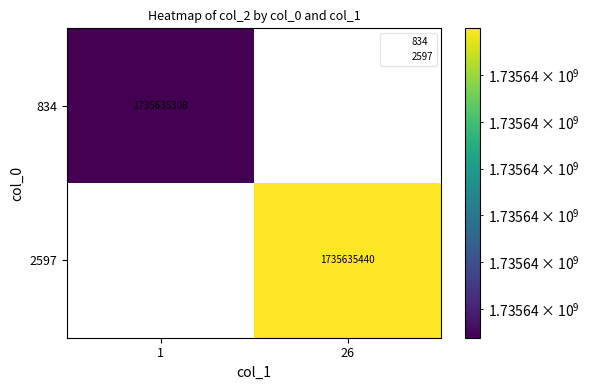

How many distinct data groups are displayed?

2